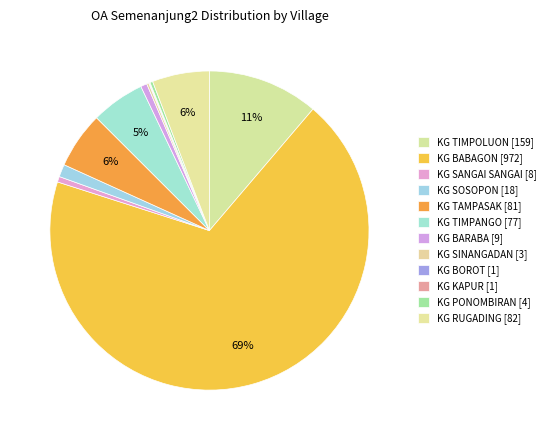

True or false: KG SANGAI SANGAI accounts for 1% of the total.

True